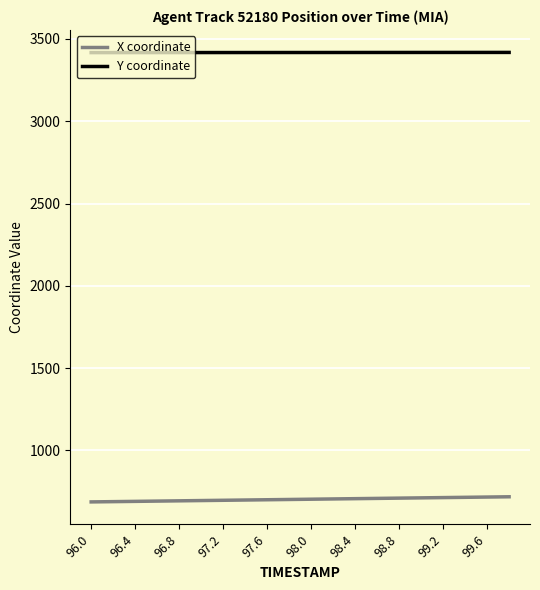

What are all the series names shown in the legend?

X coordinate, Y coordinate